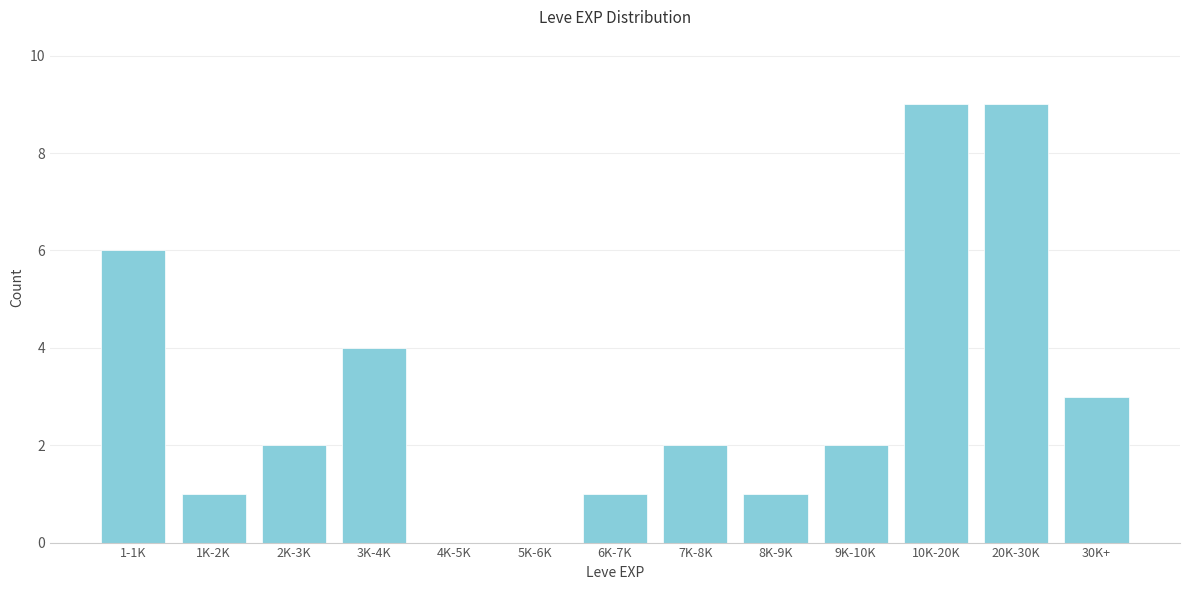

Reading left to right, list all the values displayed in this chart.

1-1K=6	1K-2K=1	2K-3K=2	3K-4K=4	4K-5K=0	5K-6K=0	6K-7K=1	7K-8K=2	8K-9K=1	9K-10K=2	10K-20K=9	20K-30K=9	30K+=3